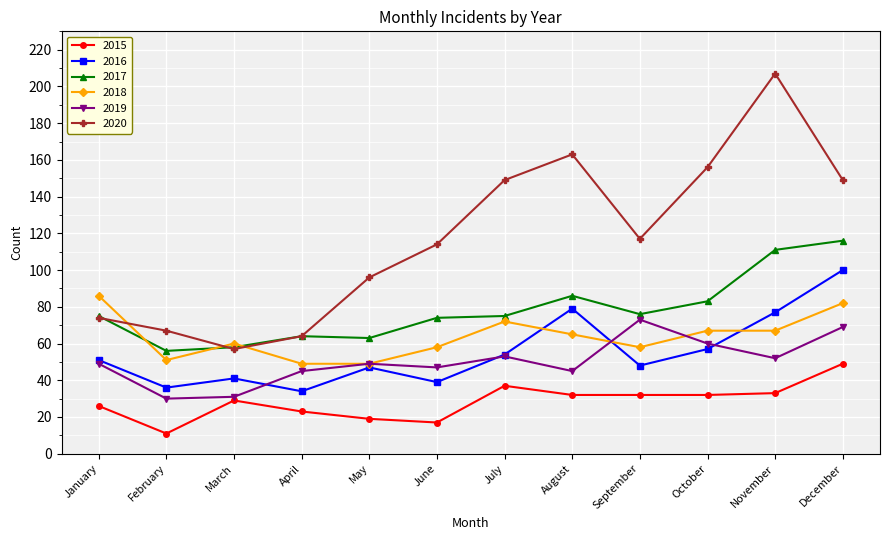

What is the minimum value shown in the chart?

11